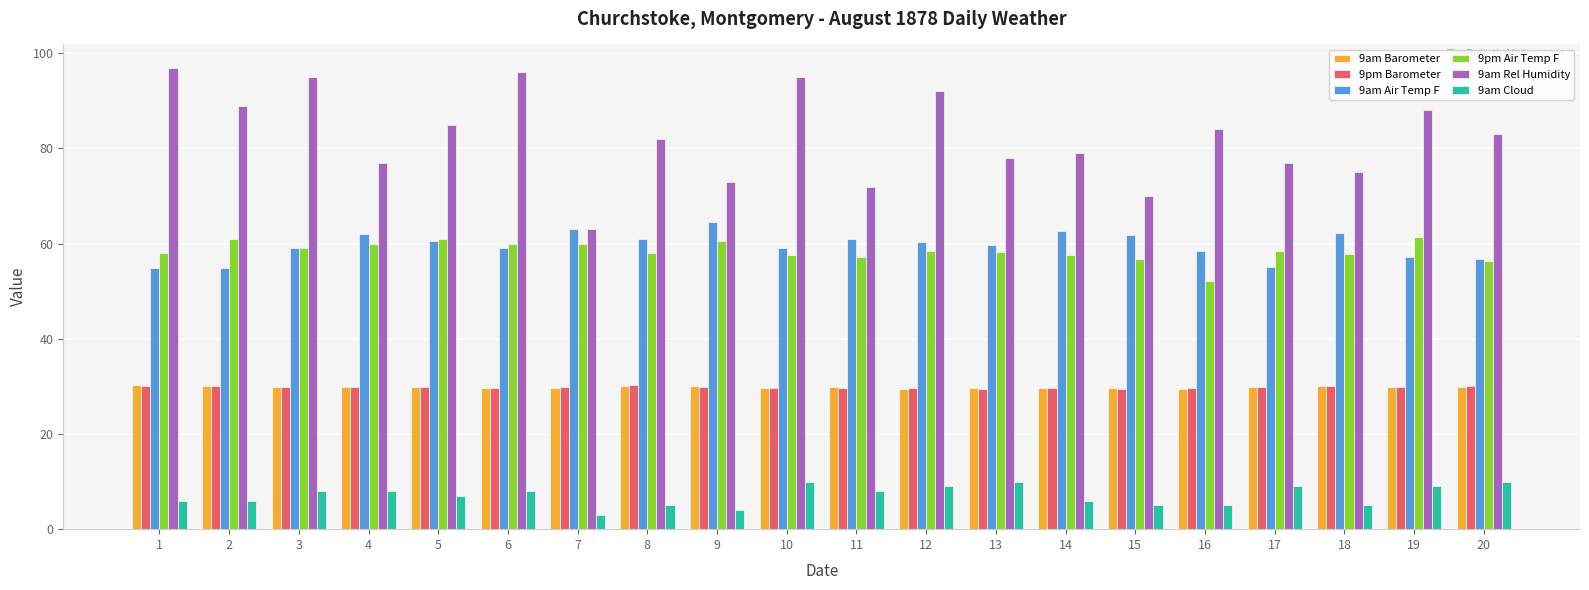

What is the value of the 9am Barometer bar at the 9th from the left?

30.1